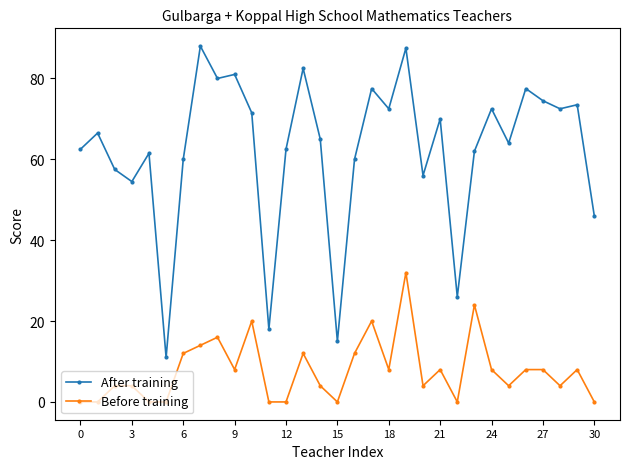

True or false: After training has more than 2 interior local peaks.

True